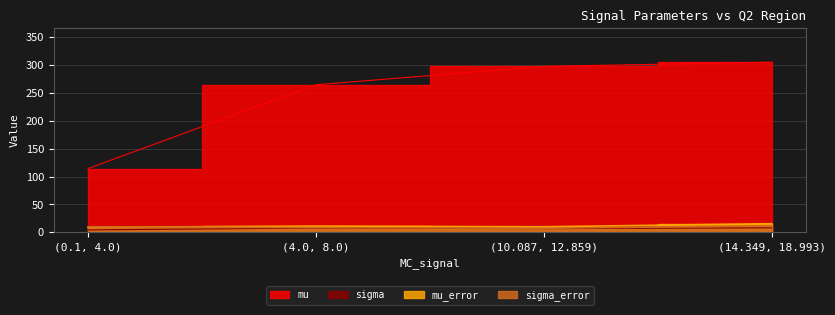

What is the label of the 4th point from the left?

(14.349, 18.993)